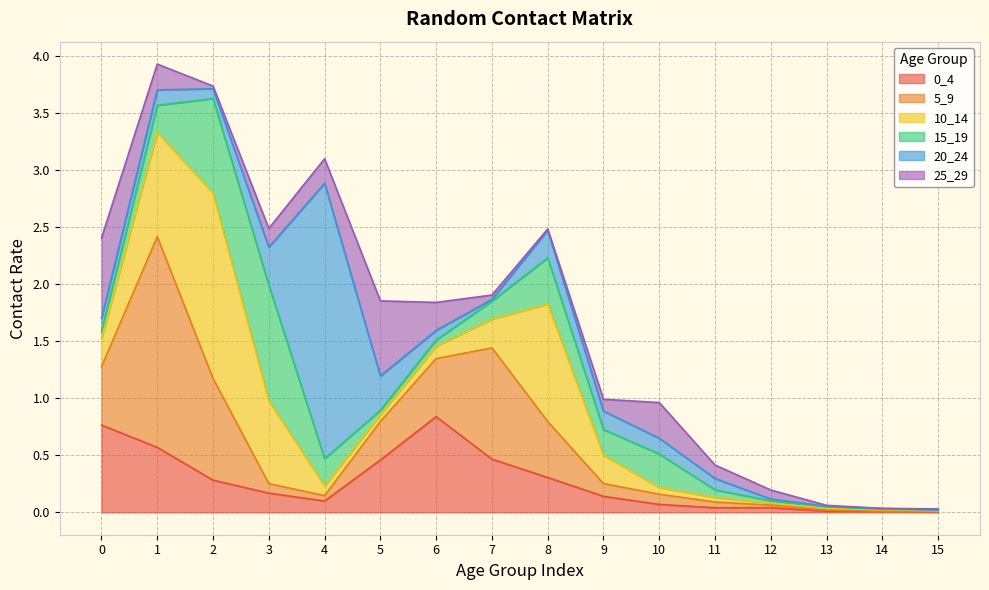

Which series has the widest spread of values?

20_24